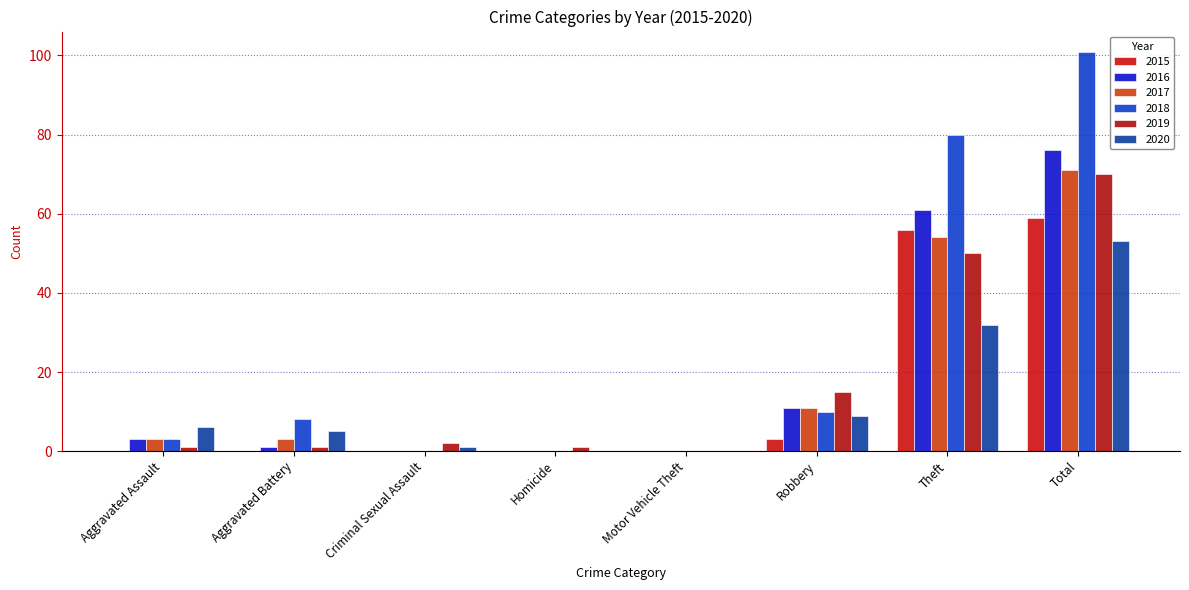

Does the chart contain stacked bars?

No